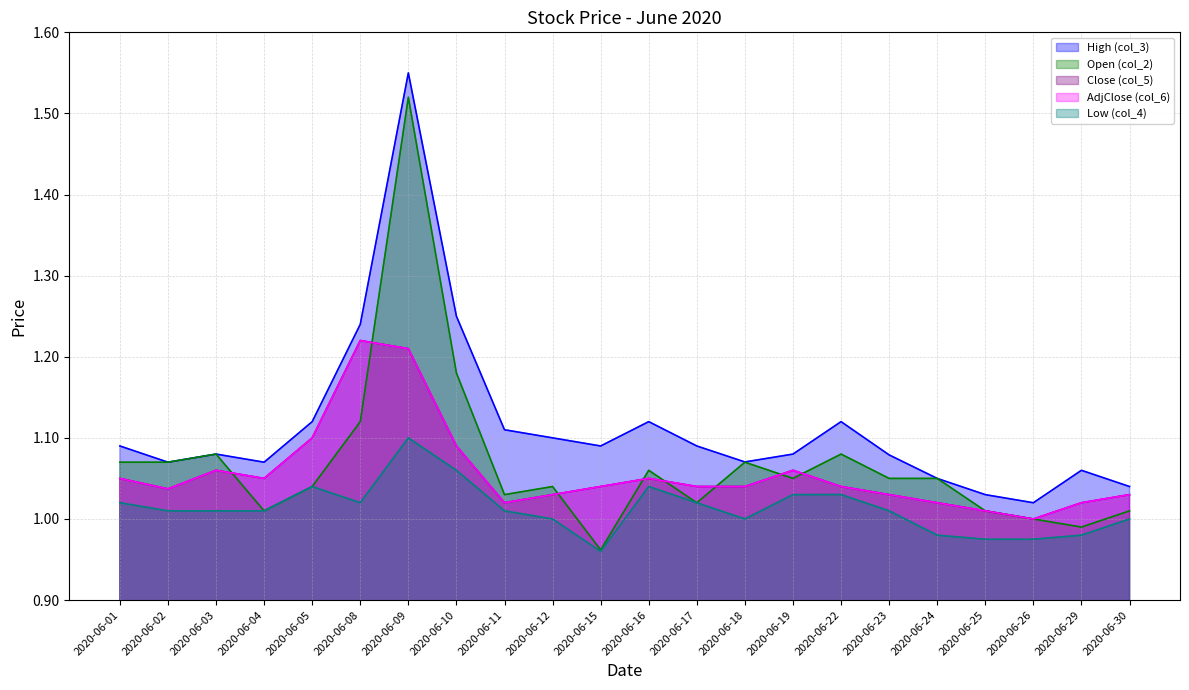

What is the sum of all Low (col_4) values?

22.3